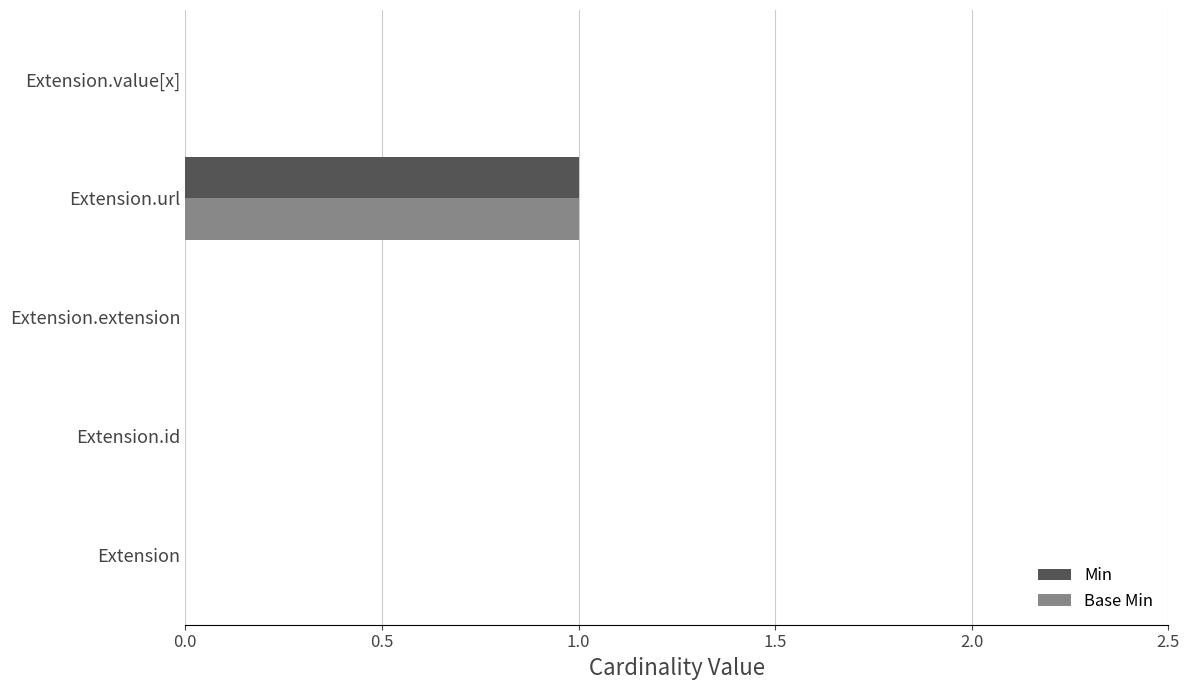

True or false: Min has a value of 0 at Extension.value[x].

True